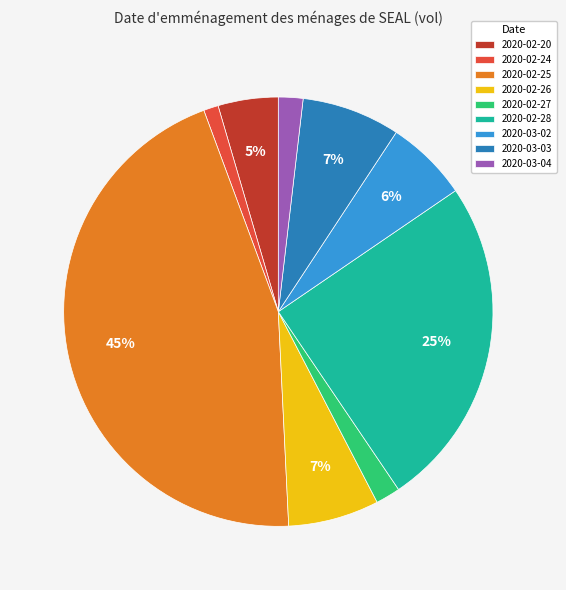

Count the number of slices in the pie.

9